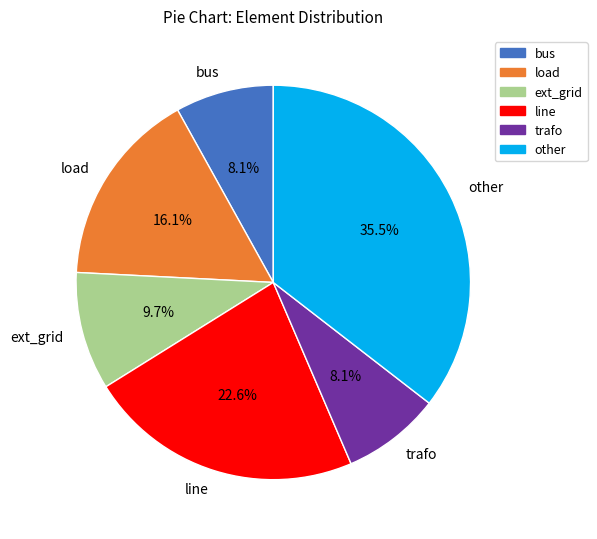

What percentage is NOT represented by load?

83.9%